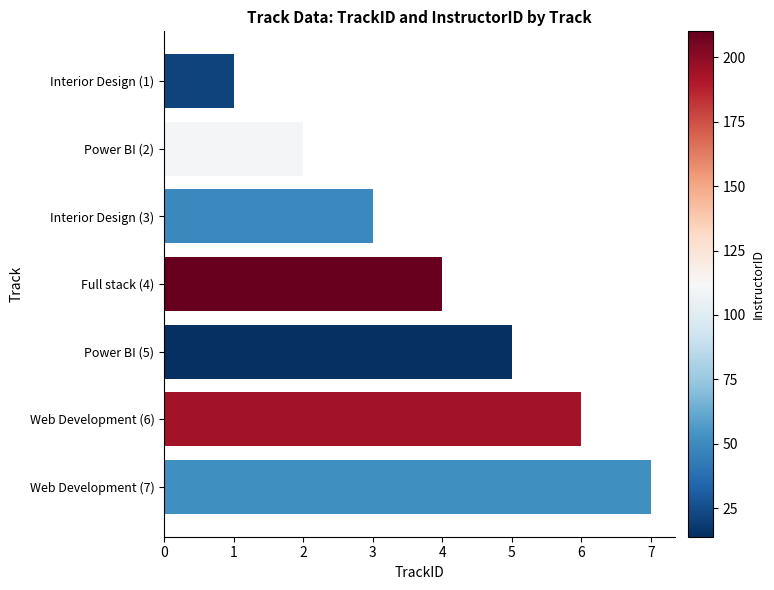

What is the label of the 3rd bar from the bottom?

Power BI (5)